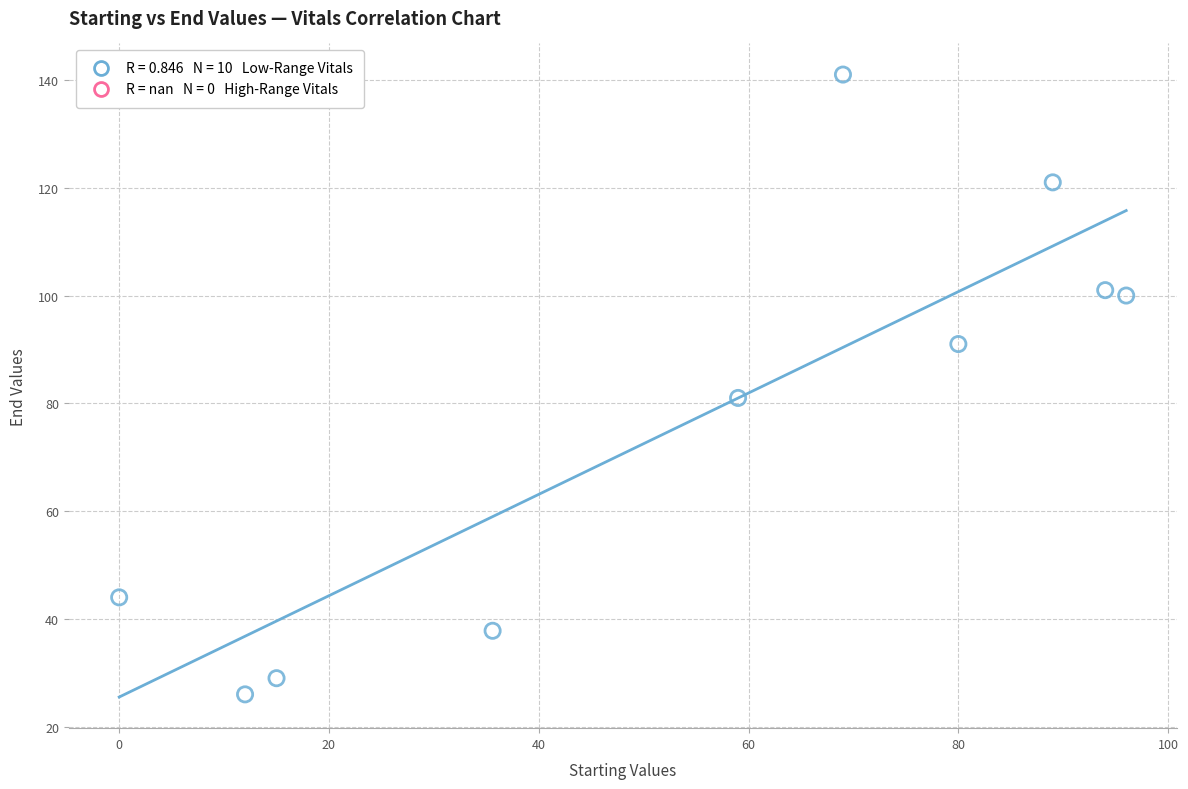

What Y value in the scatter plot is closest to 83?

81.0